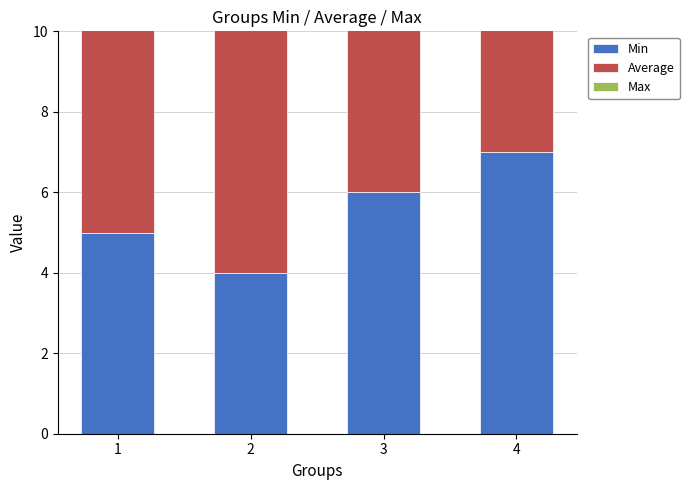

Which series has the widest spread of values?

Min